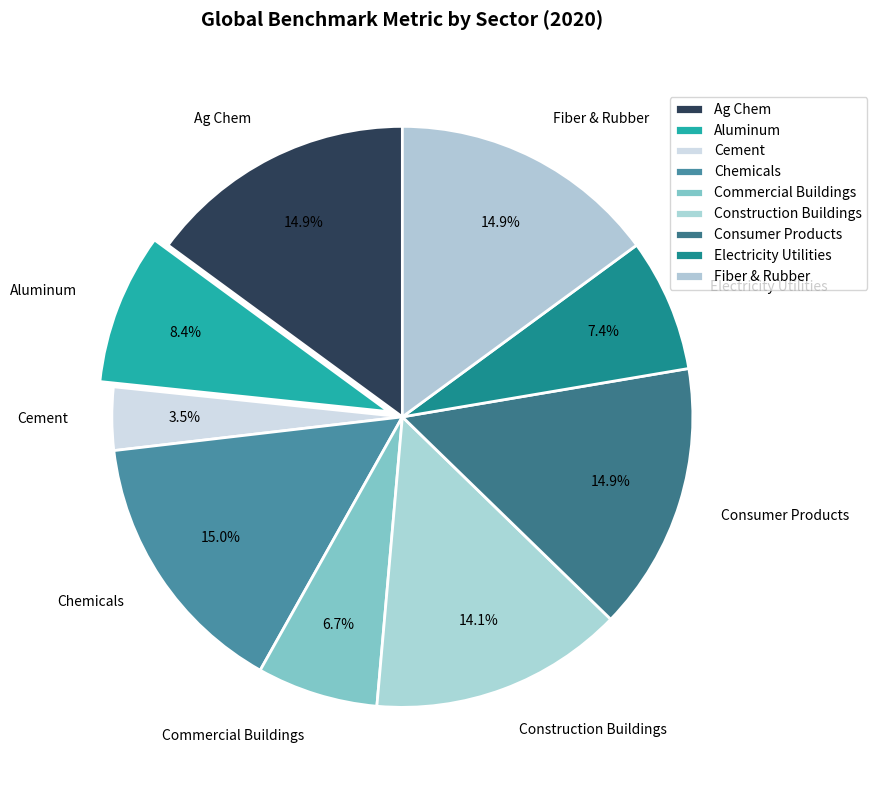

To the nearest percent, what is the difference between the Cement and Commercial Buildings slice percentages?

3%